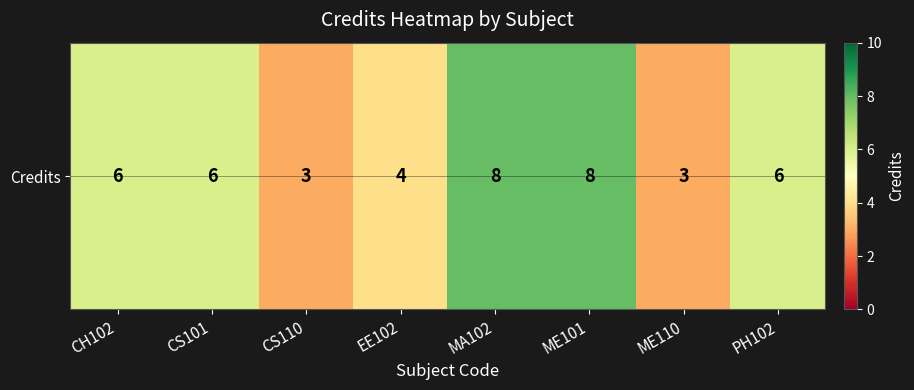

The value at ME101 is 8. True or false?

True